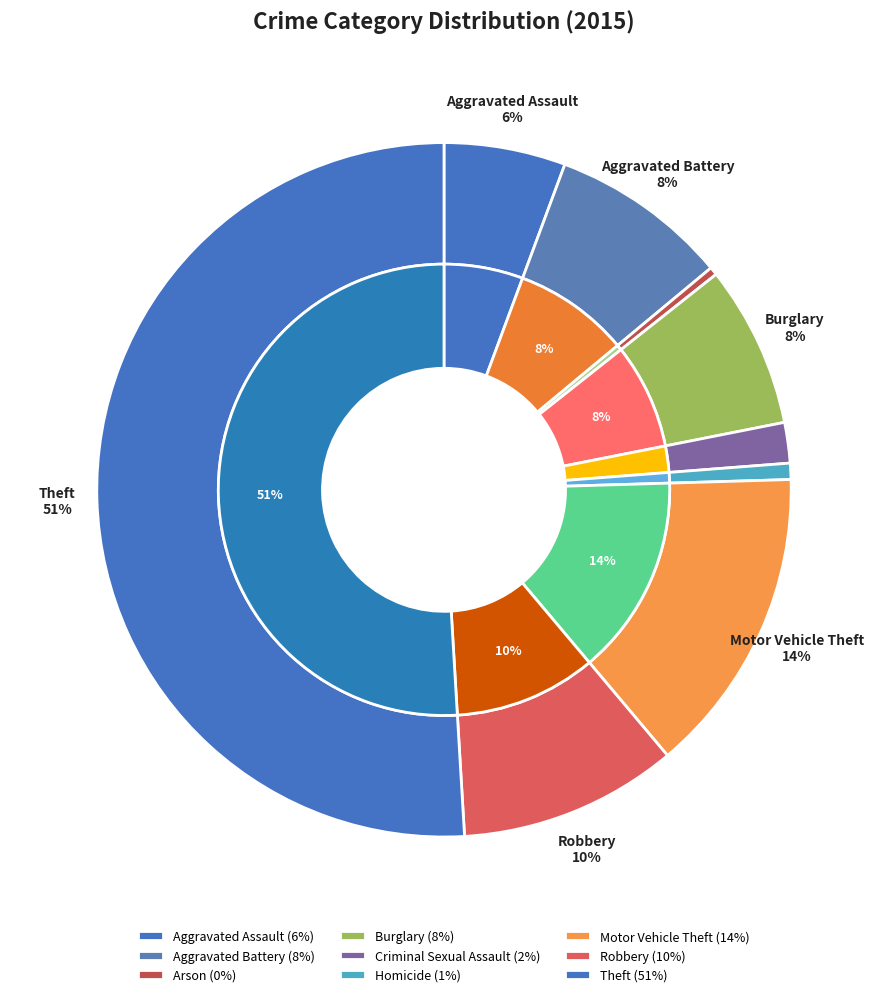

Which category has the smallest portion of the pie?

Arson